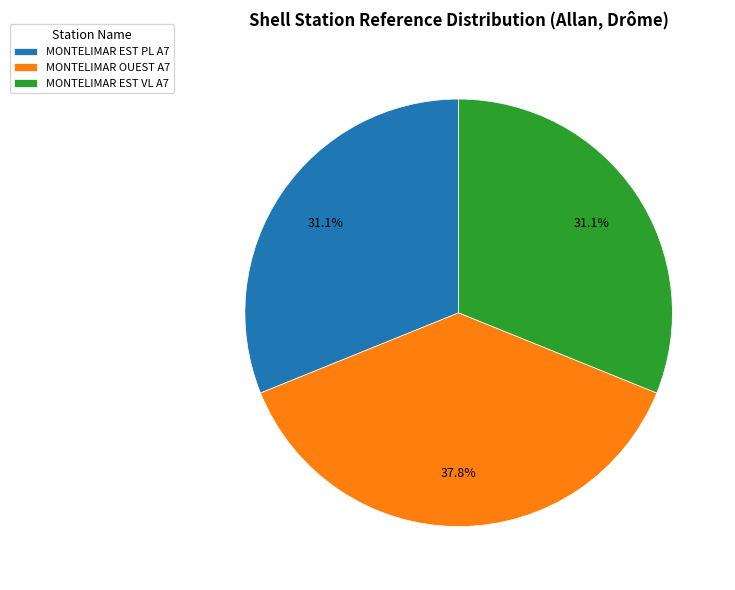

How much of the chart is everything except MONTELIMAR OUEST A7?

62.2%